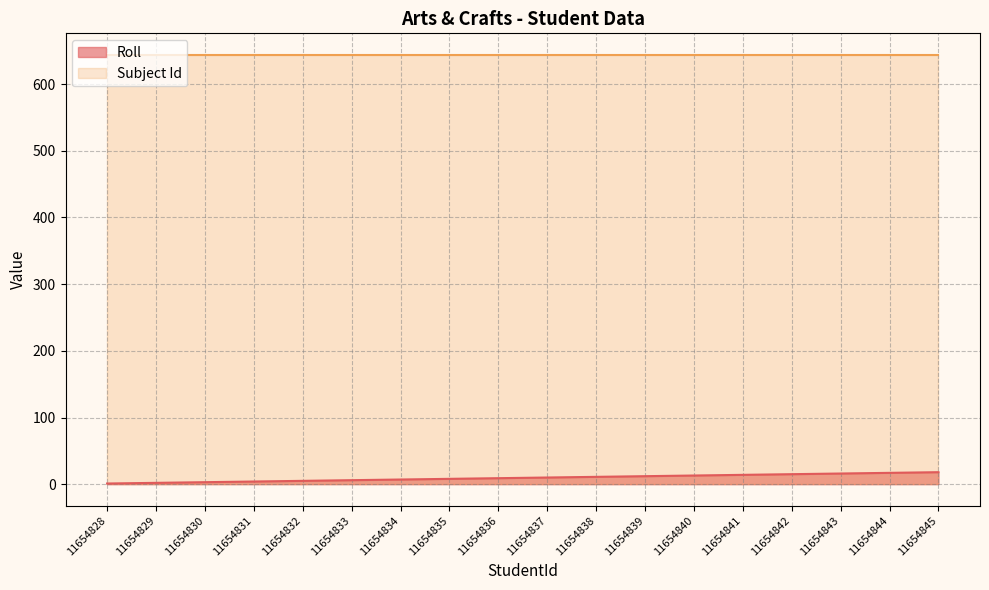

Where is the data nearest to the value 9?

11654836